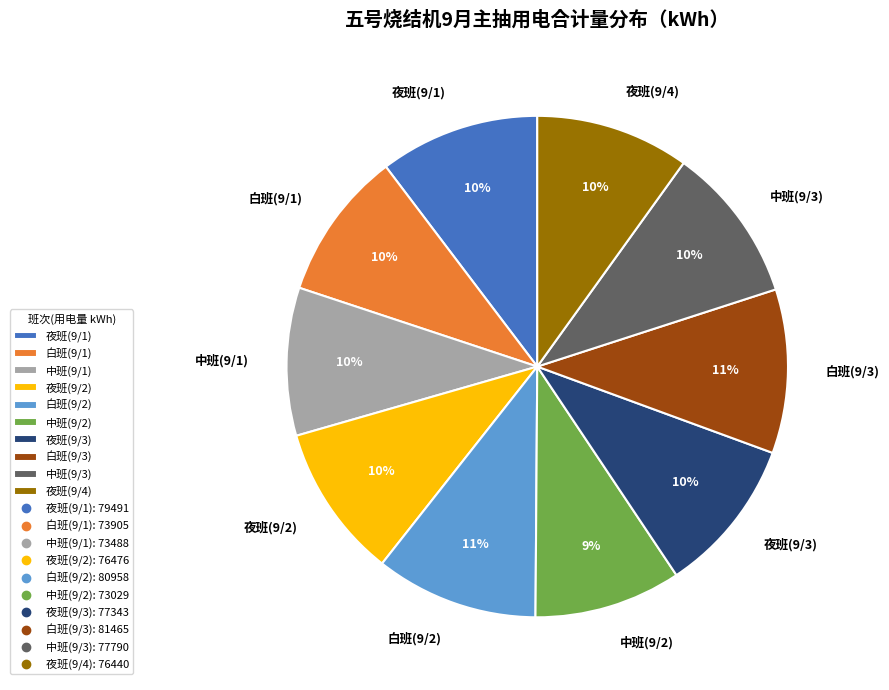

Is it true that 中班(9/3) is 1% of the pie?

False